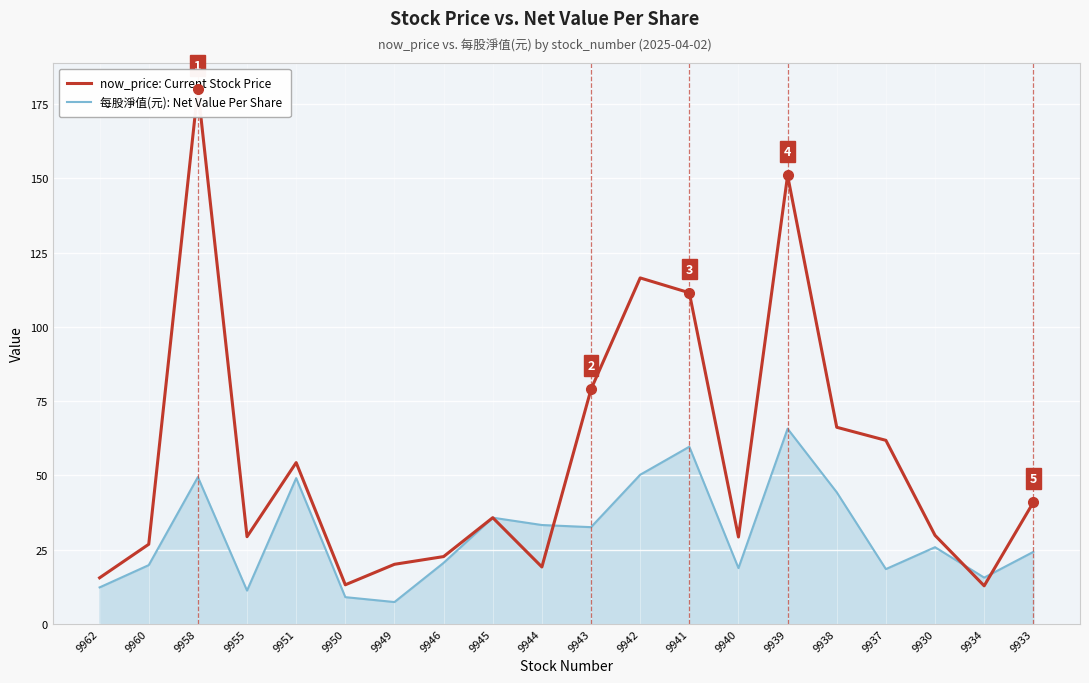

What is the label of the 14th point from the right?

9949